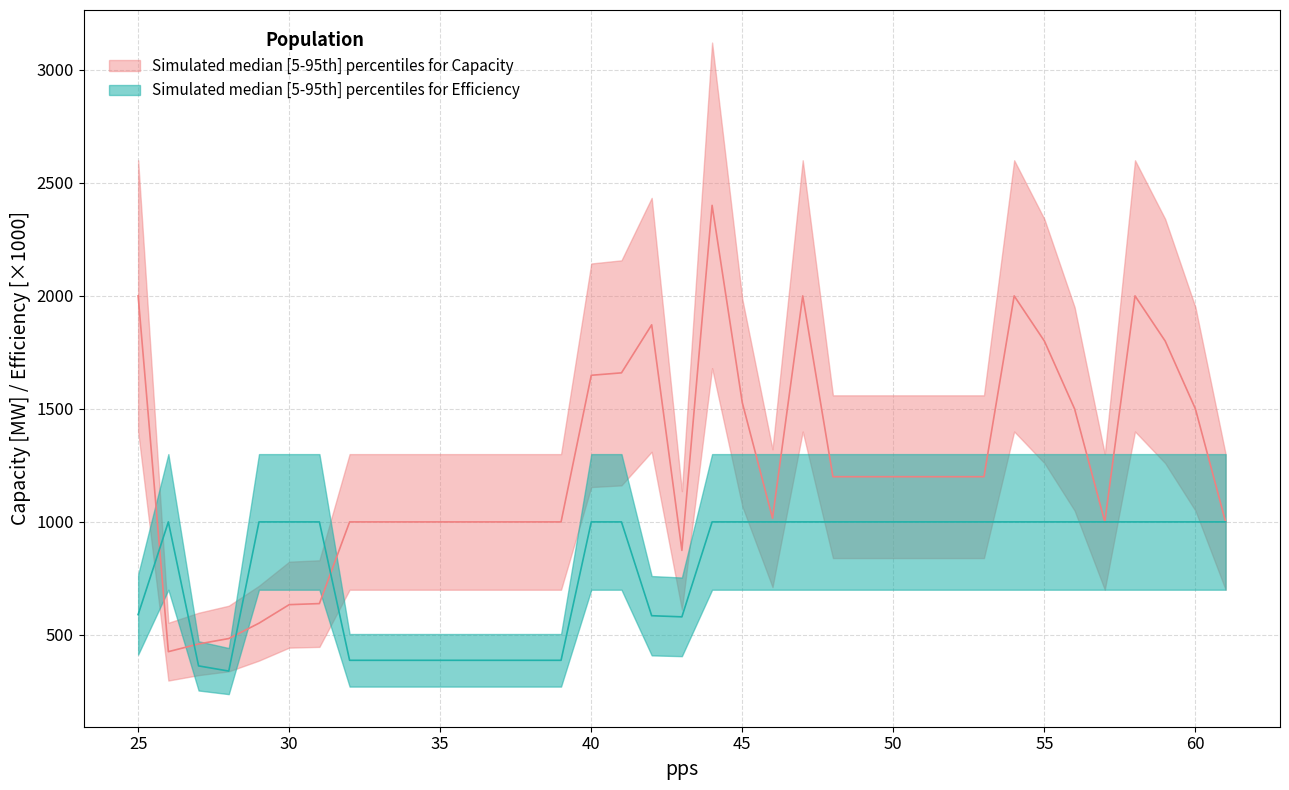

Which has a higher value, 39 or 28?

39